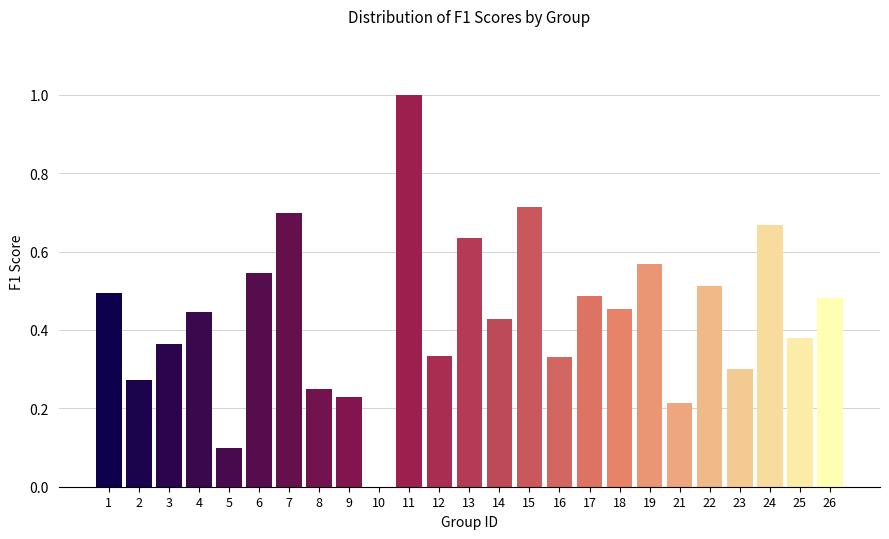

What is the greatest value displayed?

1.0